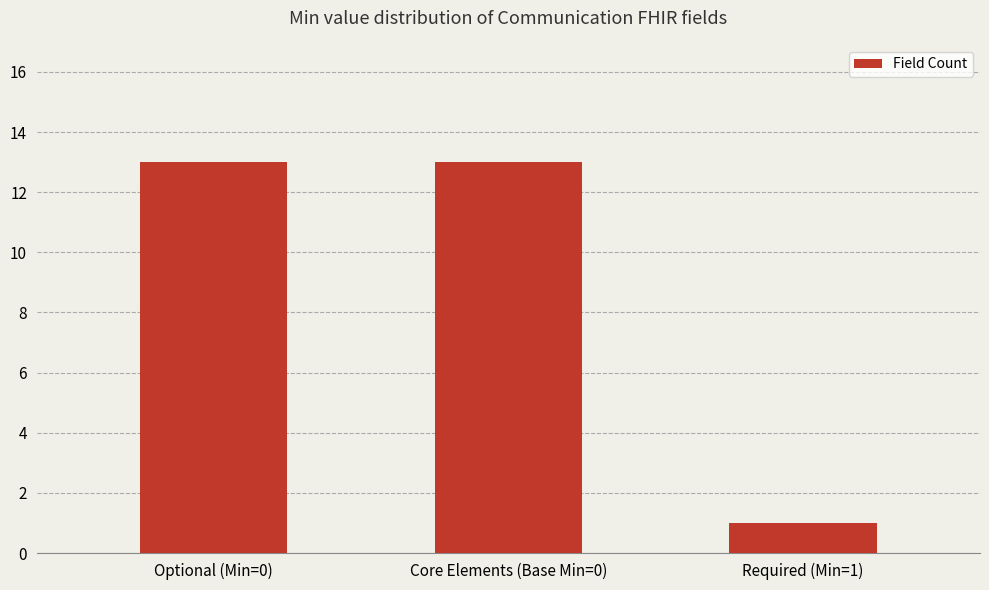

Are the bars horizontal?

No